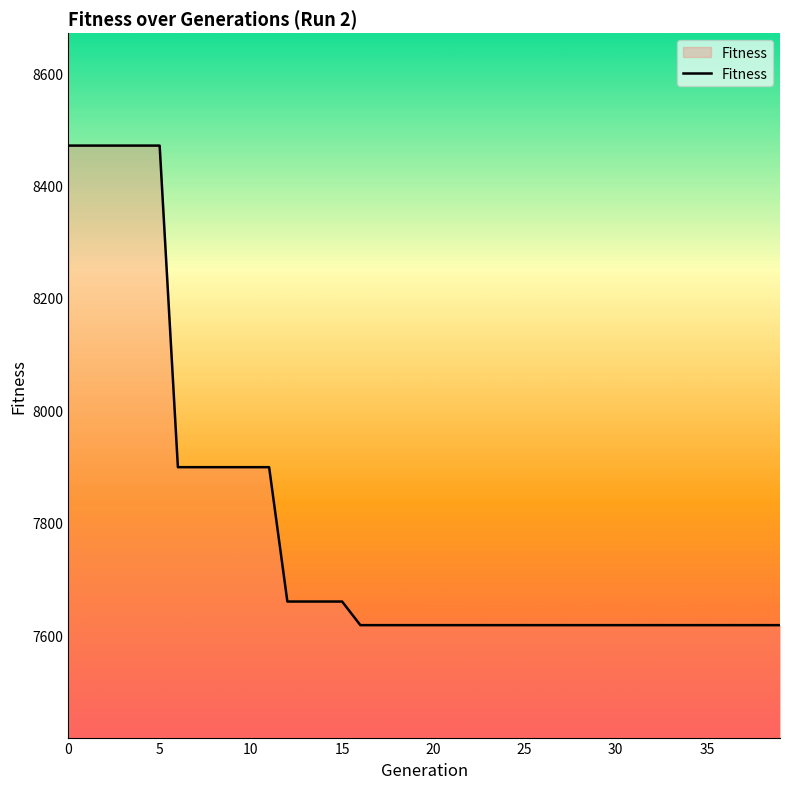

What is the smallest value displayed?

7618